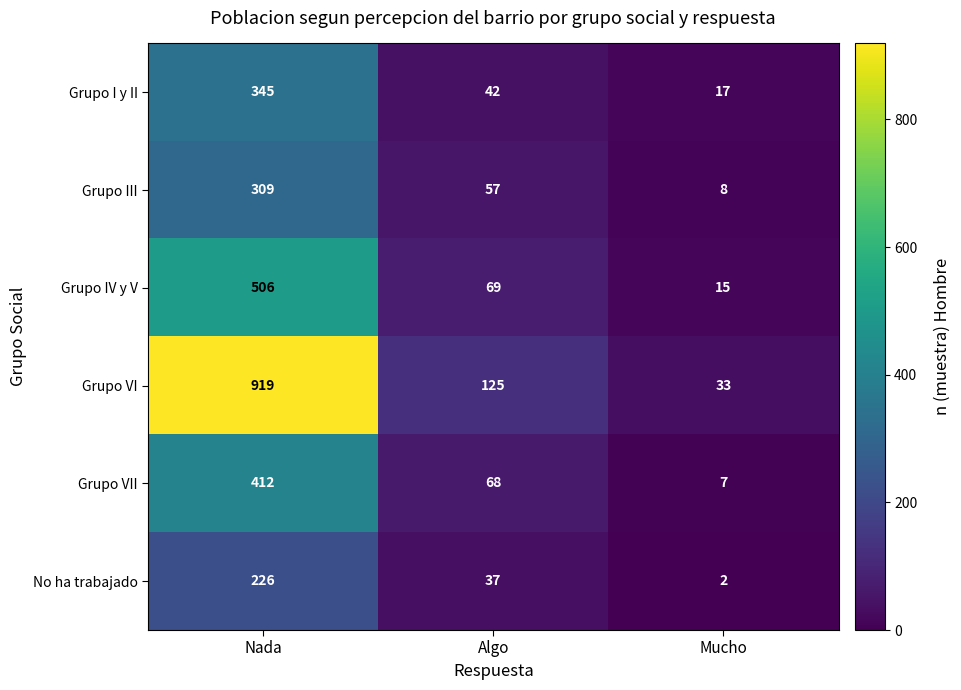

What is the minimum value shown in the chart?

2